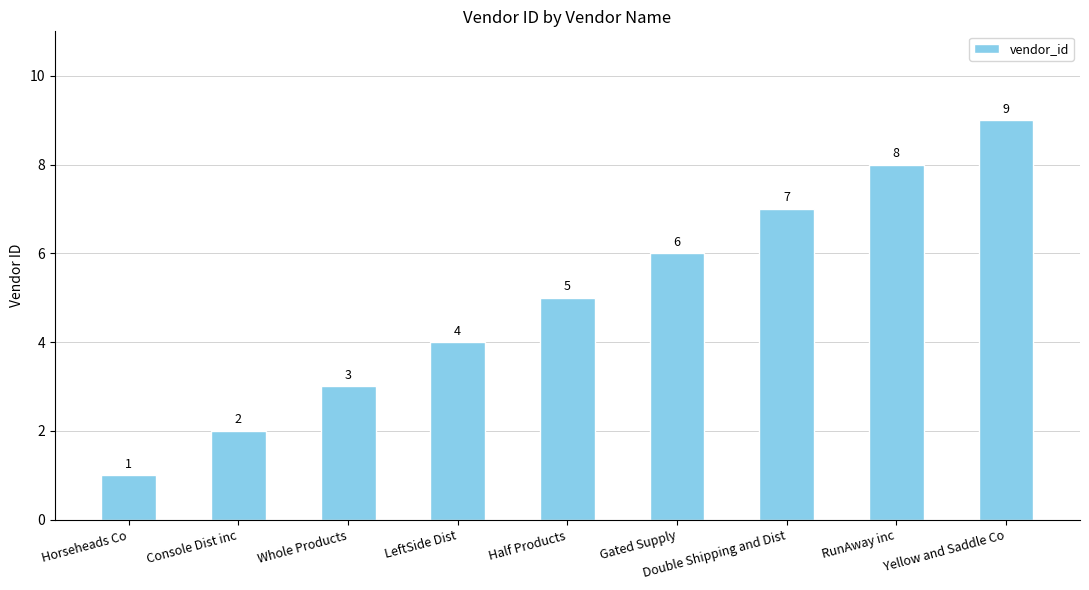

True or false: the data shows 13 at Yellow and Saddle Co.

False